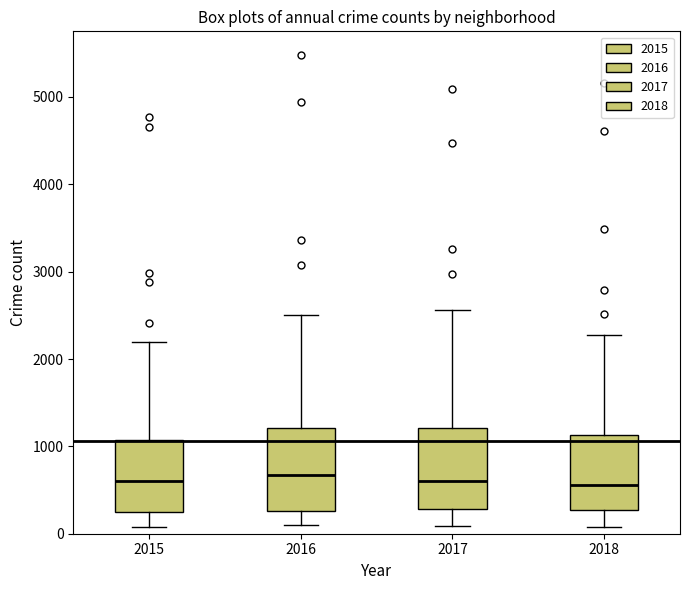

Reading left to right, read every box against the y-axis: the position of its median line, the range the box covers, and the ends of its whiskers. The values are not printed on the chart, so give them approximately, as read against the axis.

2015: median 600, box 300 to 1100, whiskers 100 to 2200
2016: median 700, box 300 to 1200, whiskers 100 to 2500
2017: median 600, box 300 to 1200, whiskers 100 to 2600
2018: median 600, box 300 to 1100, whiskers 100 to 2300